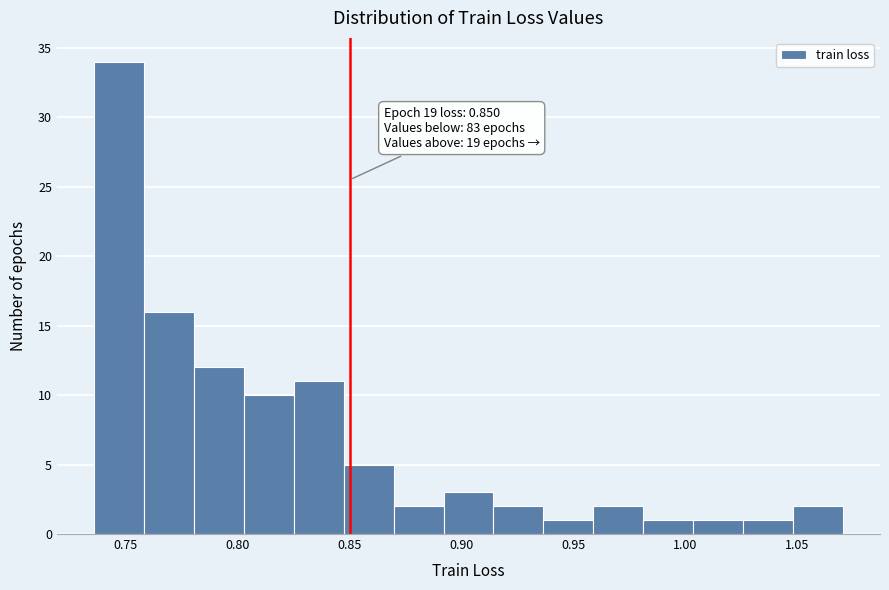

Which range on the x-axis has the tallest bar?

0.735 to 0.760